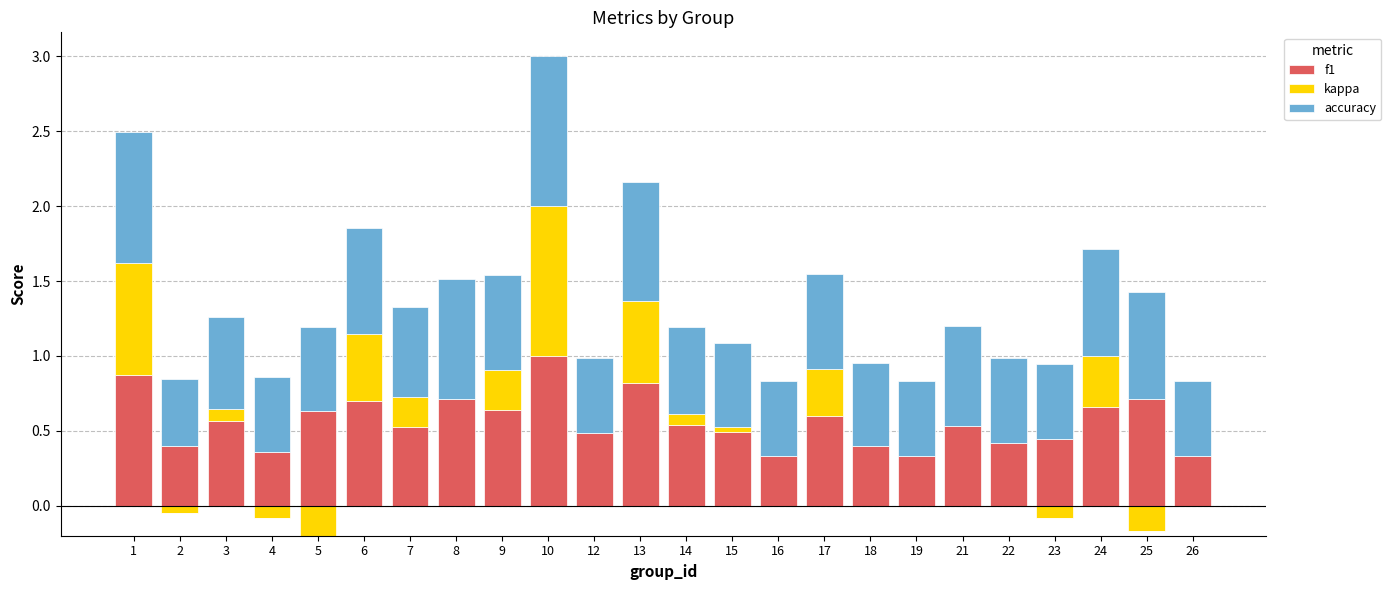

Reading left to right, list all the values displayed in this chart.

f1: 0.9	0.4	0.6	0.4	0.6	0.7	0.5	0.7	0.6	1.0	0.5	0.8	0.5	0.5	0.3	0.6	0.4	0.3	0.5	0.4	0.4	0.7	0.7	0.3
kappa: 0.8	0.0	0.1	0.0	0.0	0.5	0.2	0.0	0.3	1.0	0.0	0.5	0.1	0.0	0.0	0.3	0.0	0.0	0.0	0.0	0.0	0.3	0.0	0.0
accuracy: 0.9	0.4	0.6	0.5	0.6	0.7	0.6	0.8	0.6	1.0	0.5	0.8	0.6	0.6	0.5	0.6	0.6	0.5	0.7	0.6	0.5	0.7	0.7	0.5